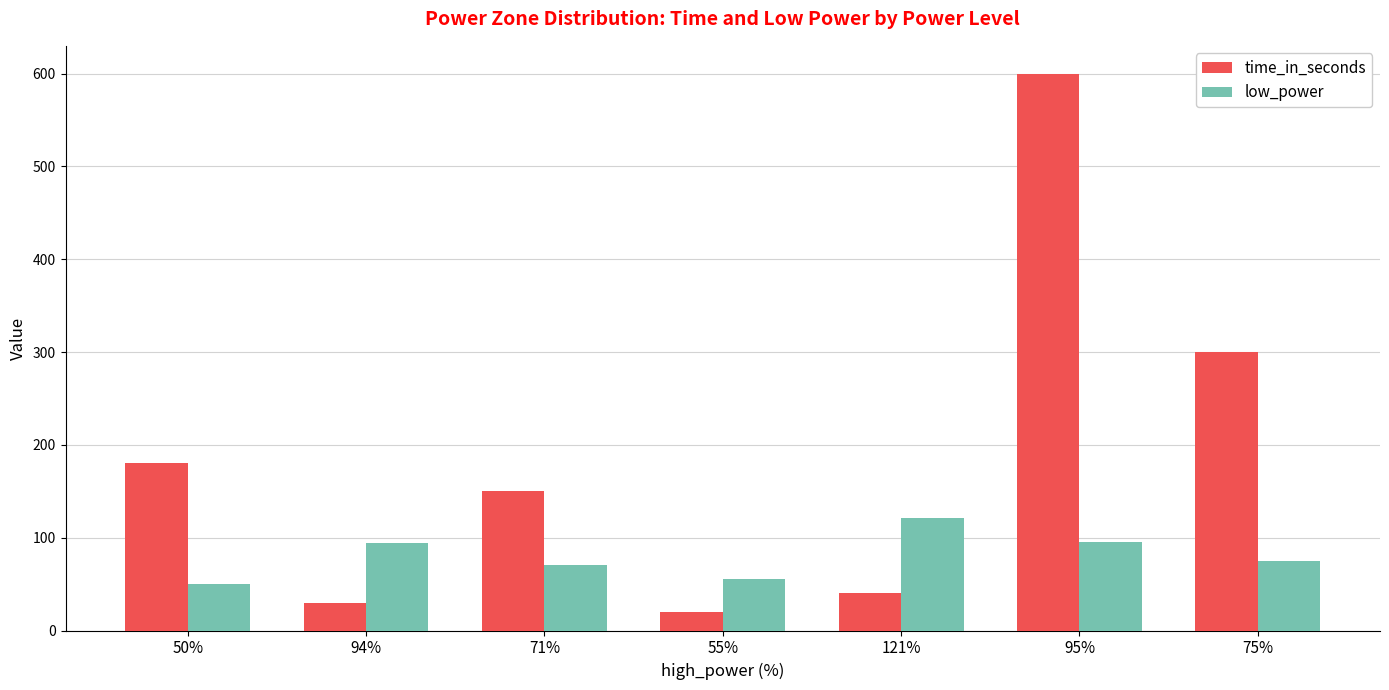

How many categories are shown in the chart?

7